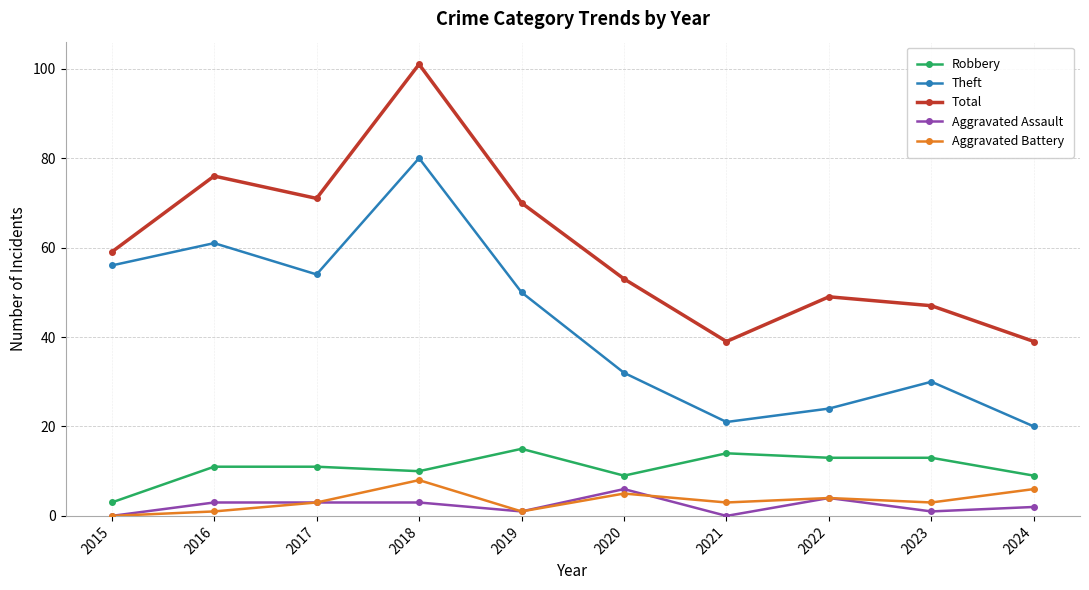

Reading left to right, extract all data points from this chart.

Robbery: 2015=3	2016=11	2017=11	2018=10	2019=15	2020=9	2021=14	2022=13	2023=13	2024=9
Theft: 2015=56	2016=61	2017=54	2018=80	2019=50	2020=32	2021=21	2022=24	2023=30	2024=20
Total: 2015=59	2016=76	2017=71	2018=101	2019=70	2020=53	2021=39	2022=49	2023=47	2024=39
Aggravated Assault: 2015=0	2016=3	2017=3	2018=3	2019=1	2020=6	2021=0	2022=4	2023=1	2024=2
Aggravated Battery: 2015=0	2016=1	2017=3	2018=8	2019=1	2020=5	2021=3	2022=4	2023=3	2024=6